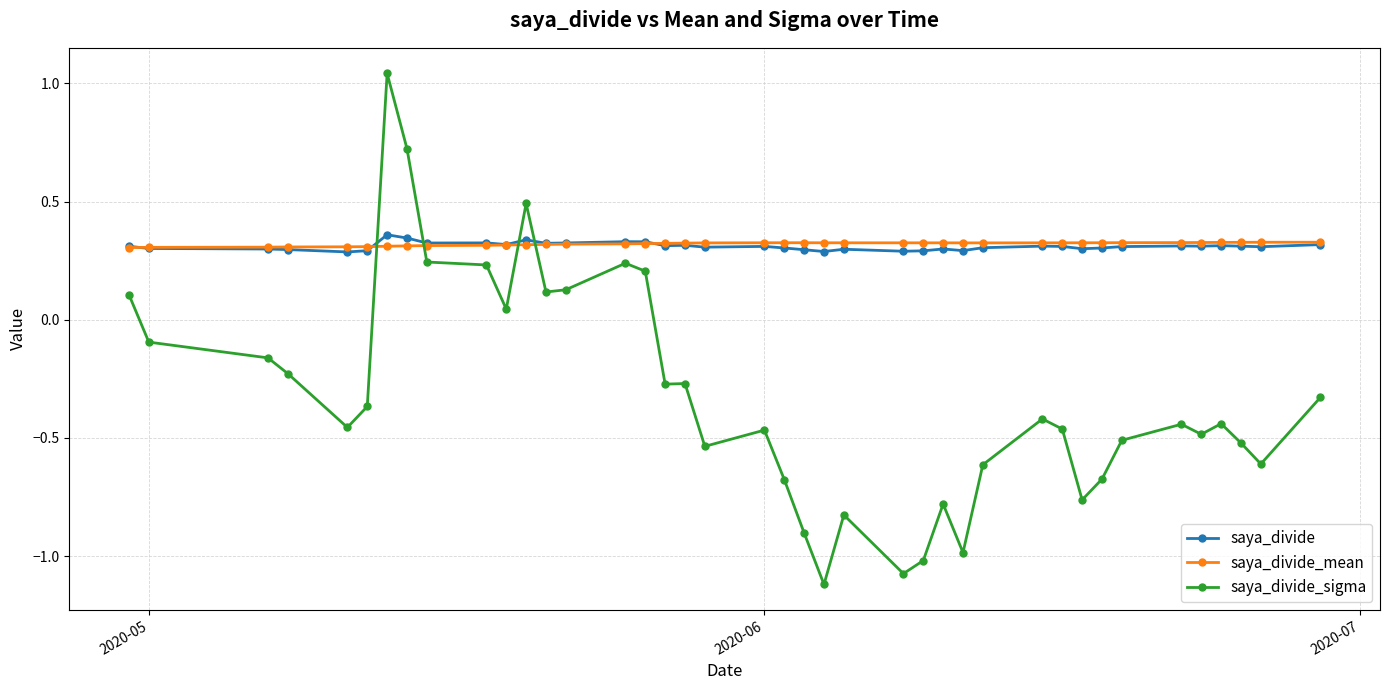

What is the difference between the maximum and minimum values in the saya_divide_sigma series?

2.2